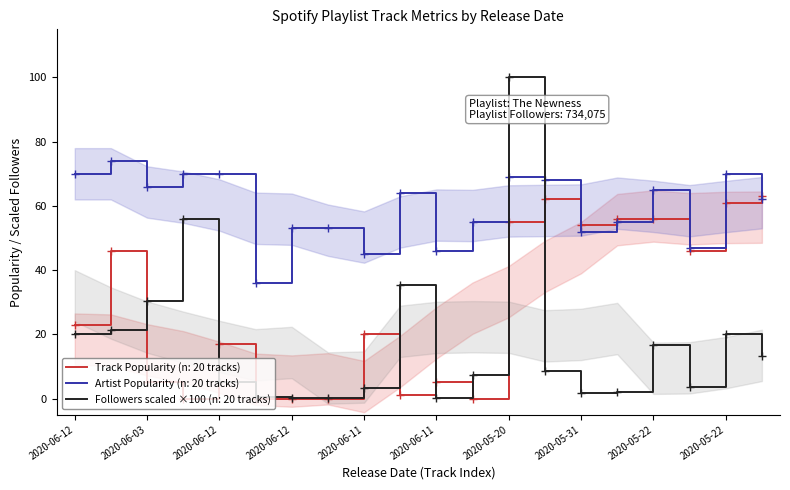

True or false: Track_Popularity and Artist_Popularity cross at least once.

True